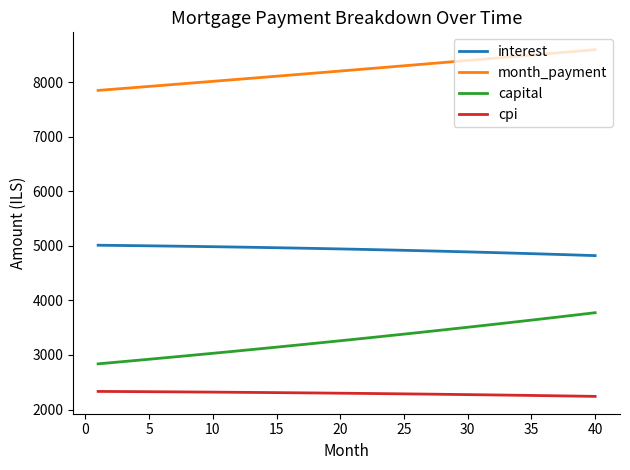

What is the average value of the cpi series?

2294.2